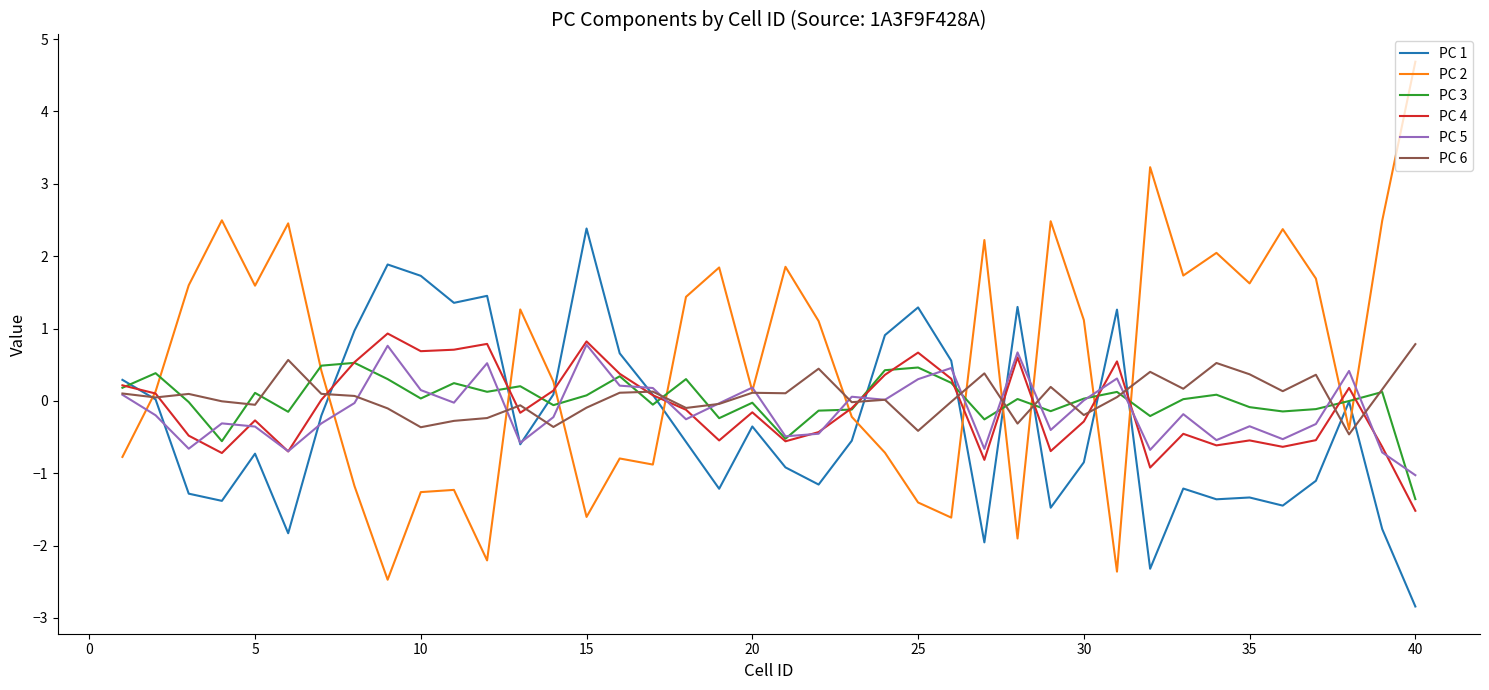

Which series has the widest spread of values?

PC 2